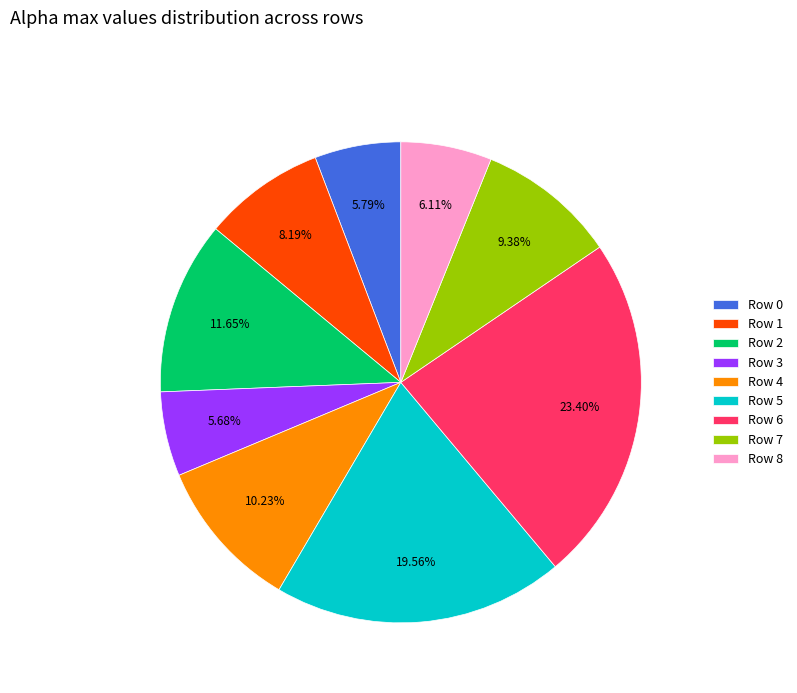

Do Row 5 and Row 6 together represent more than half of the pie?

No